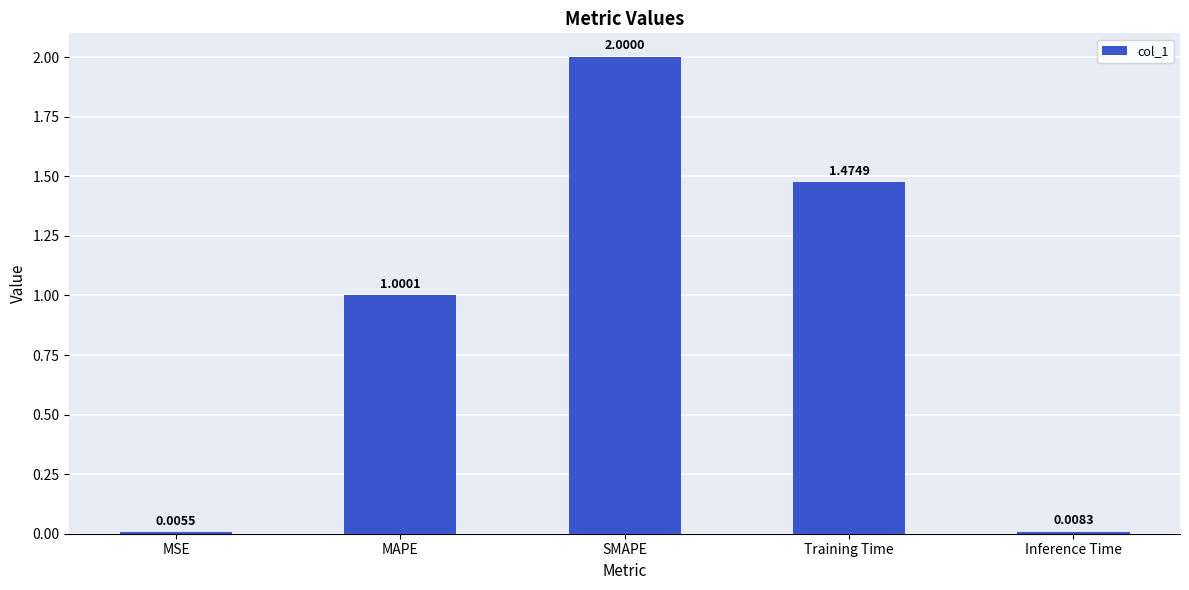

At which category does the chart reach its peak across all series?

SMAPE